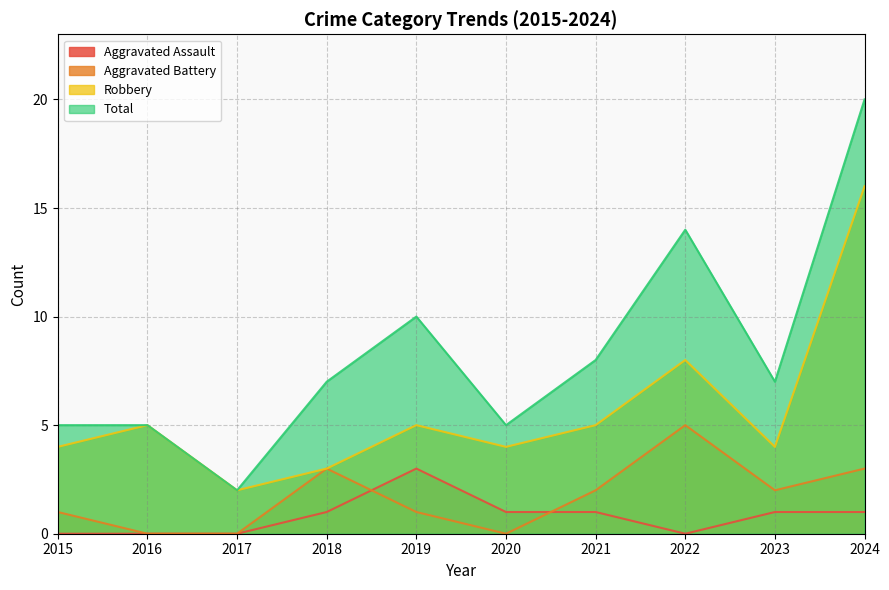

True or false: Aggravated Battery has a value of 1 at 2015.

True